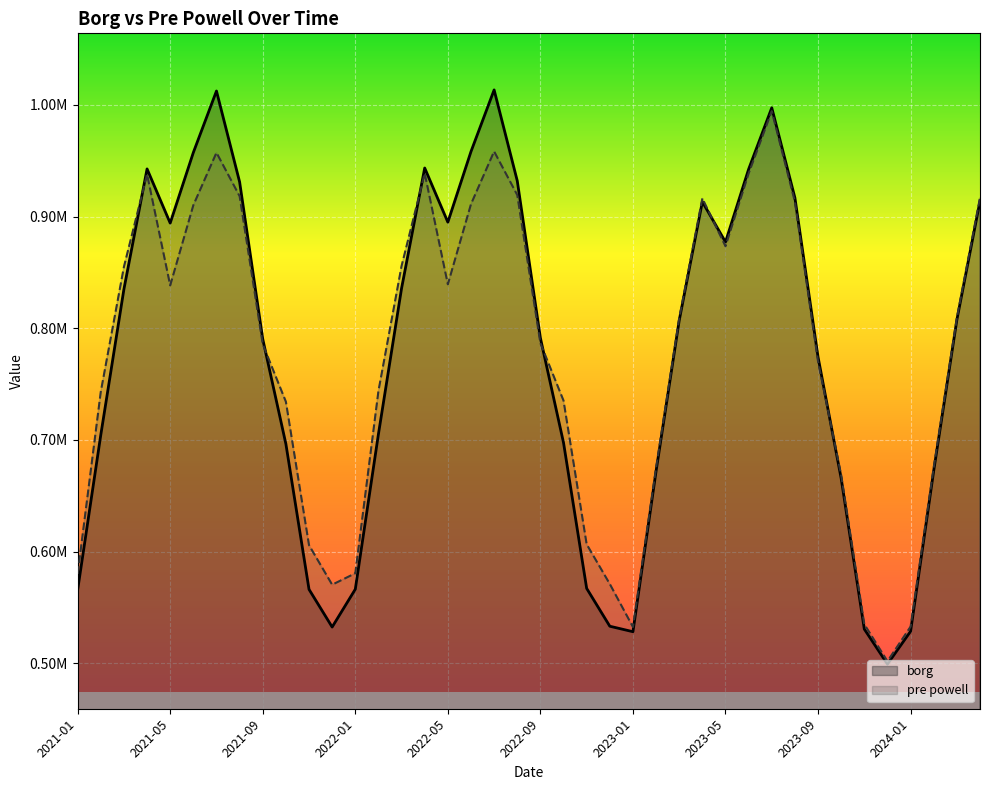

Is it true that borg equals 598529.3 at 31?

False